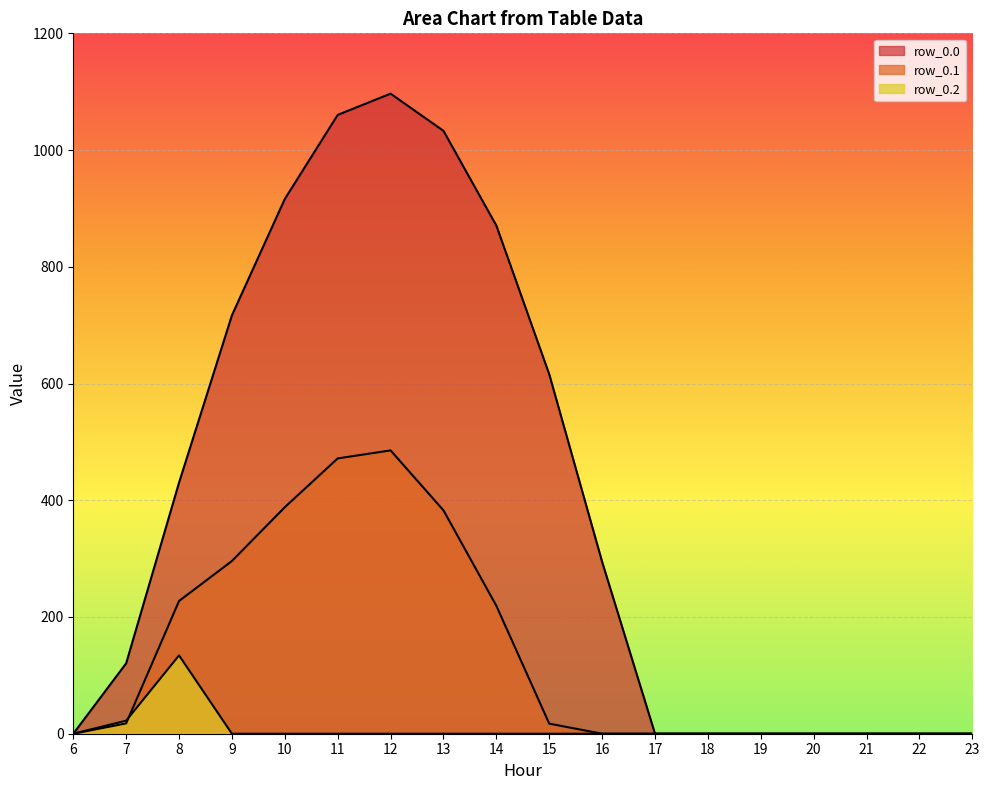

Which series changed the most between 10 and 13?

row_0.0